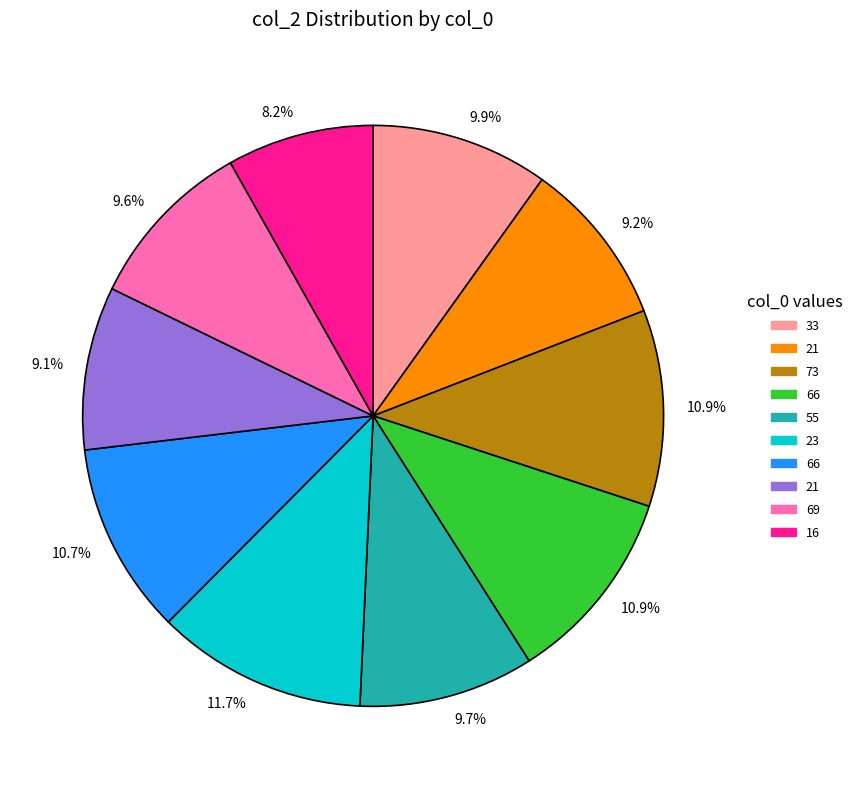

Is there a majority slice in this chart?

No